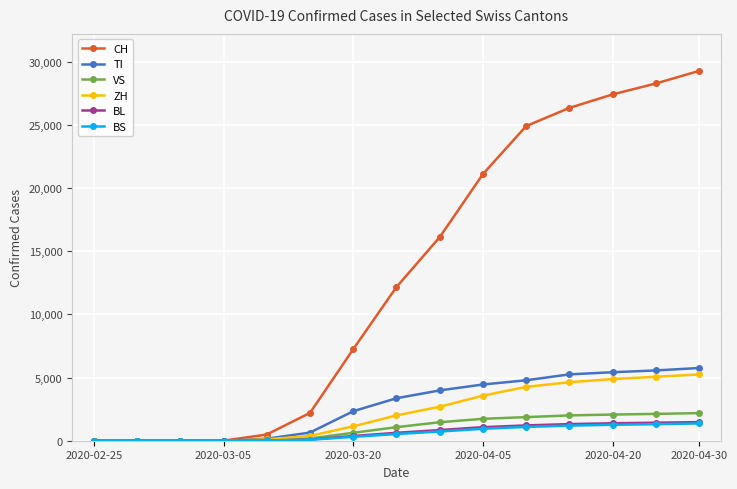

Which series has the widest spread of values?

CH